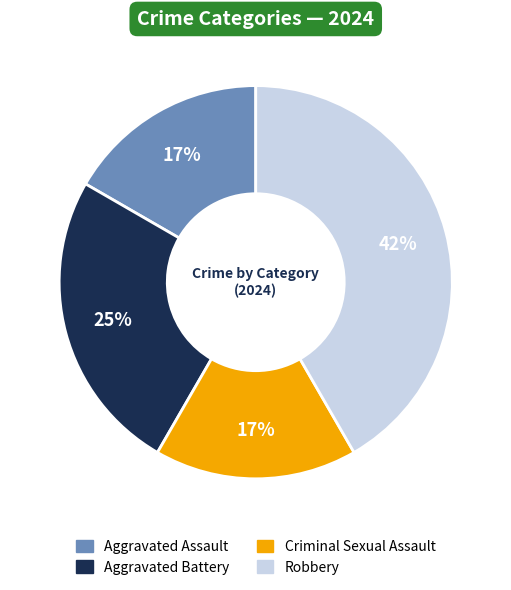

To the nearest percent, what percentage of the pie is Robbery?

42%